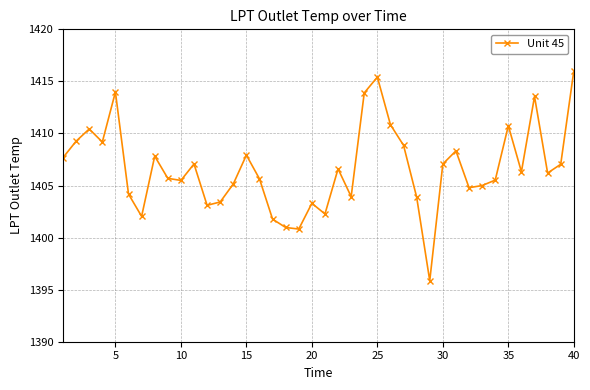

What is the value of the 10th point from the left?

1405.5